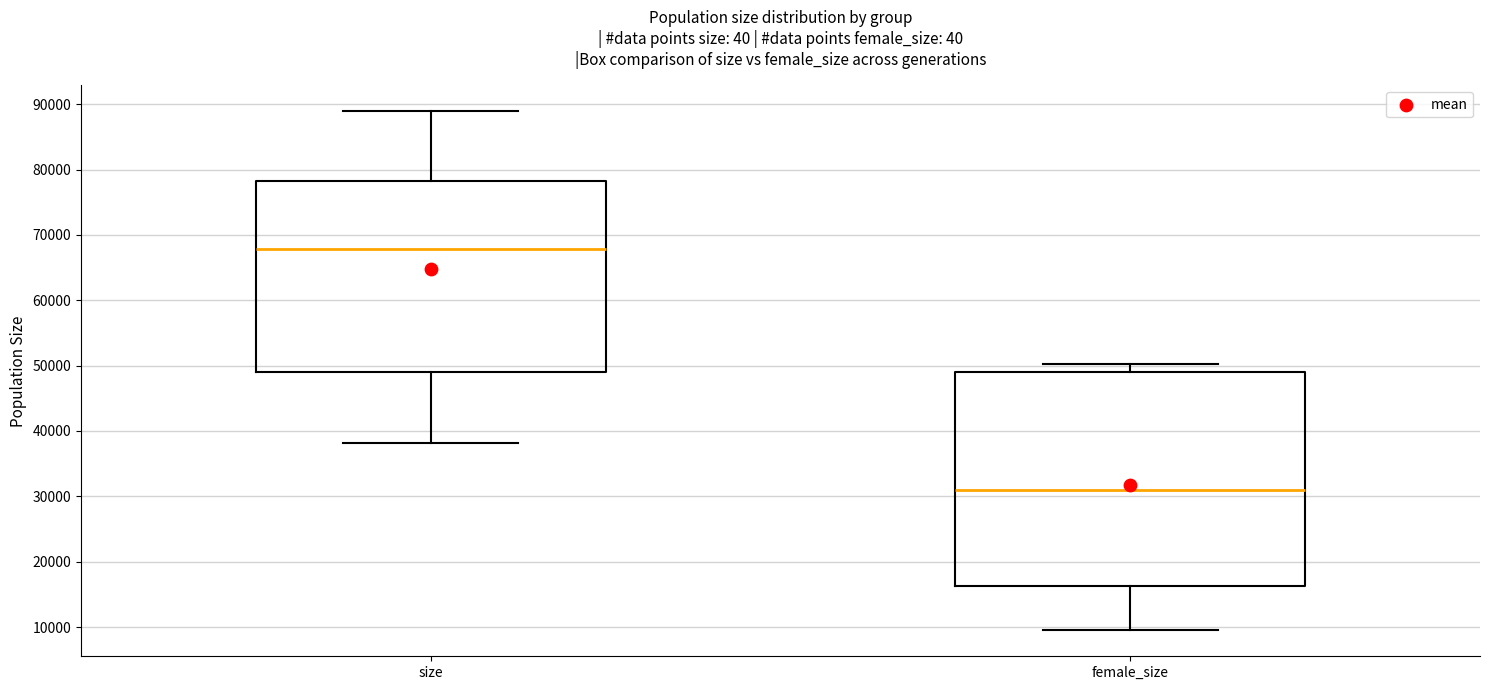

Reading left to right, transcribe this box plot: for each box, give where its median line is, the range the box spans, and where its two whiskers end, as read against the y-axis. The values are not printed on the chart, so give them approximately, as read against the axis.

size: median 68000, box 49000 to 78000, whiskers 38000 to 89000
female_size: median 31000, box 16000 to 49000, whiskers 9000 to 50000